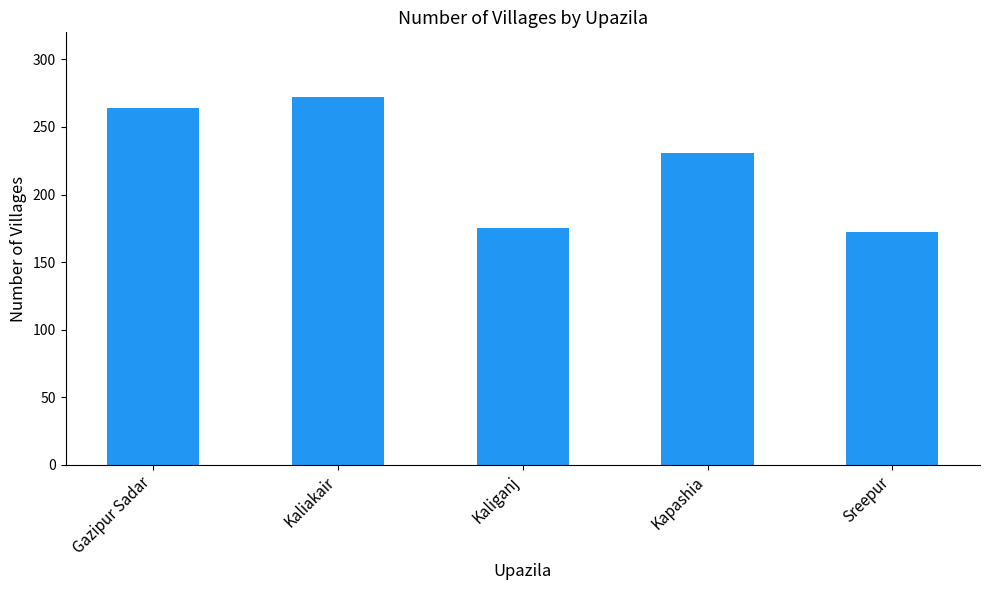

What is the sum of all values?

1114